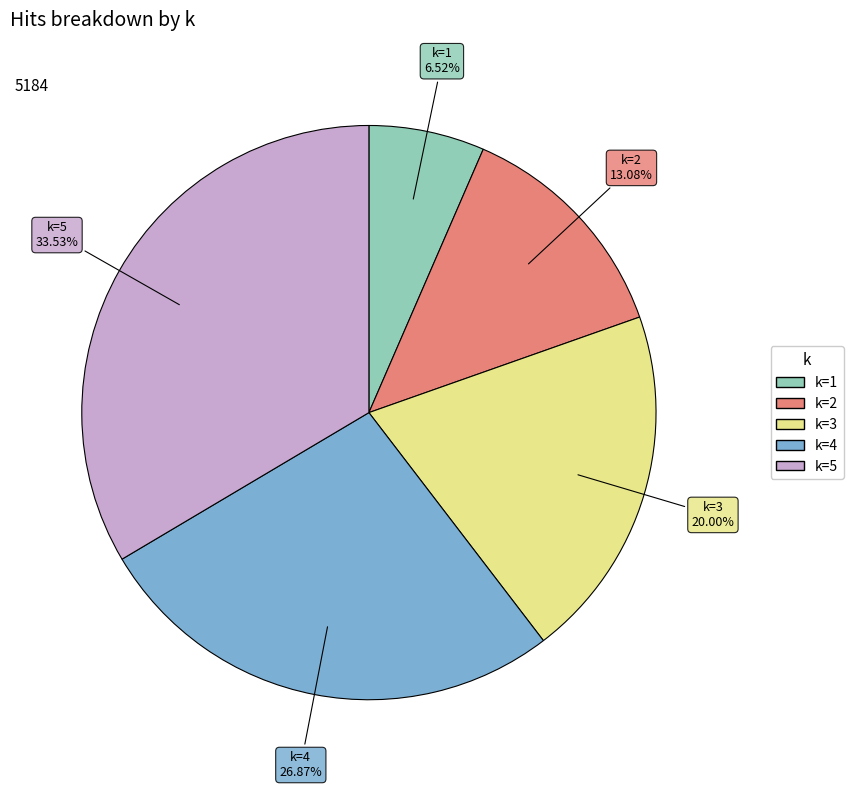

How many segments does this pie chart have?

5